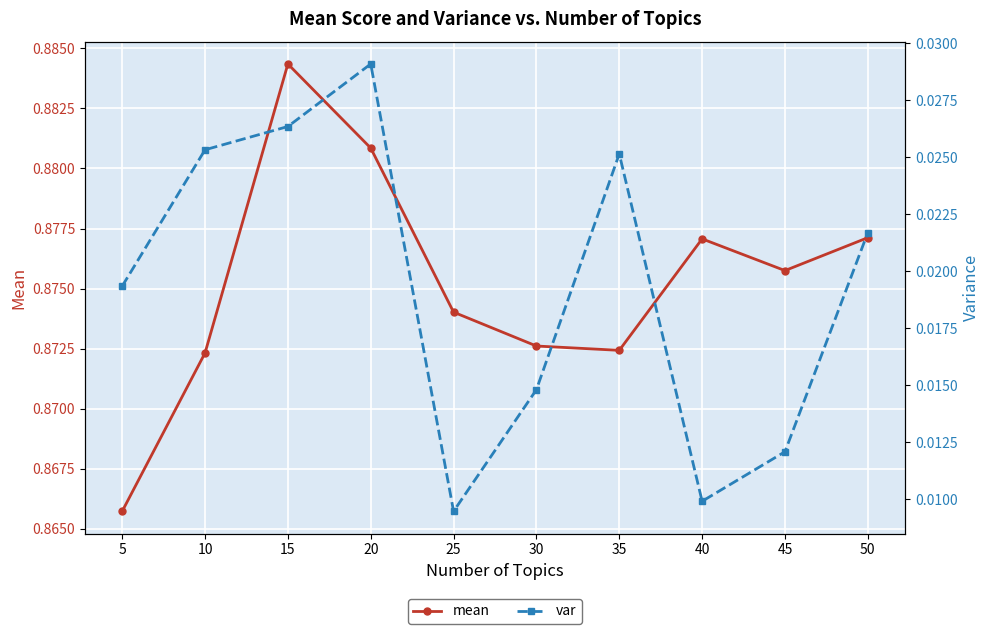

How many distinct data groups are displayed?

2